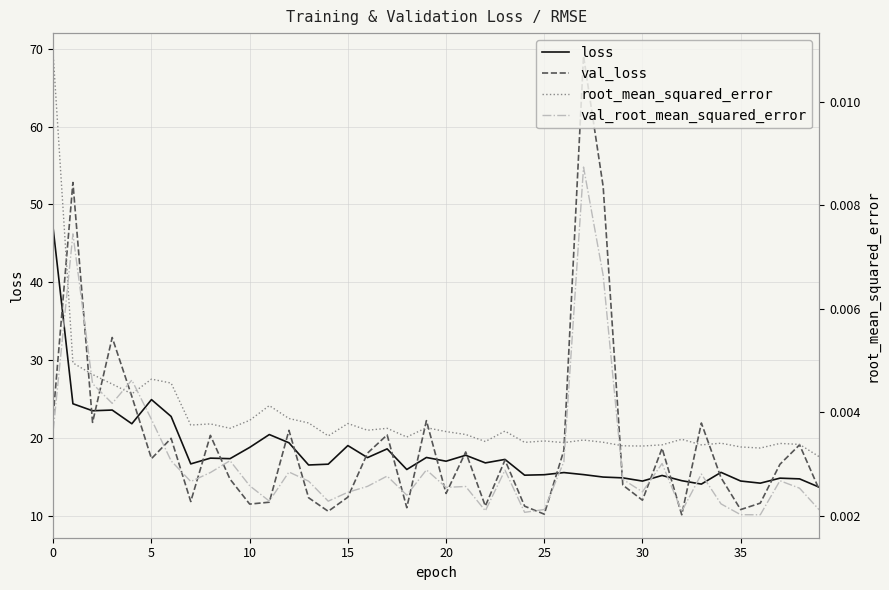

How many data points in loss are less than 16?

17